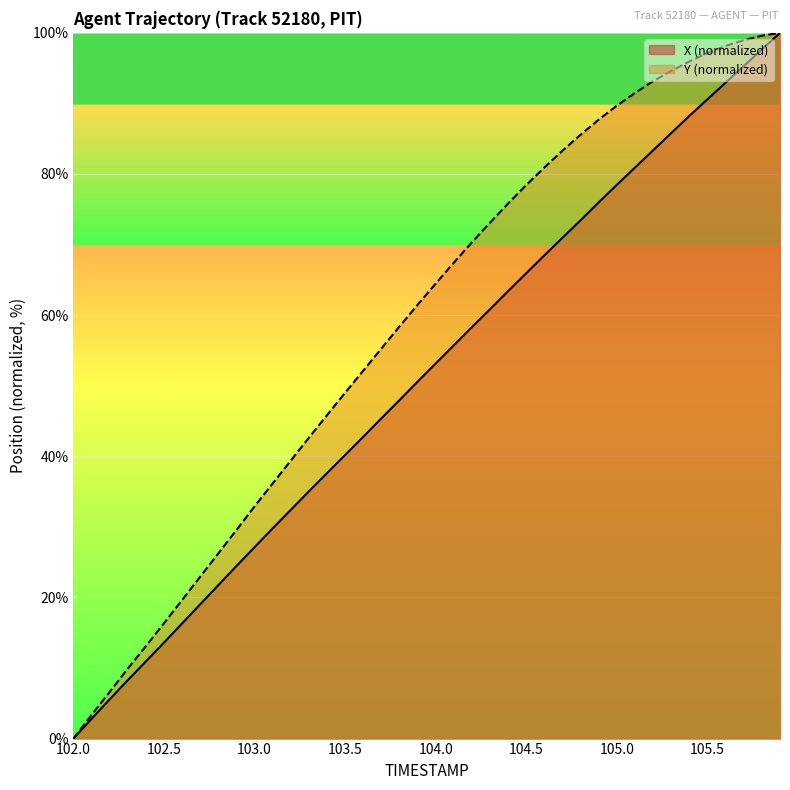

Is the value of X at 102.7 greater than the value of Y at 104.4?

No